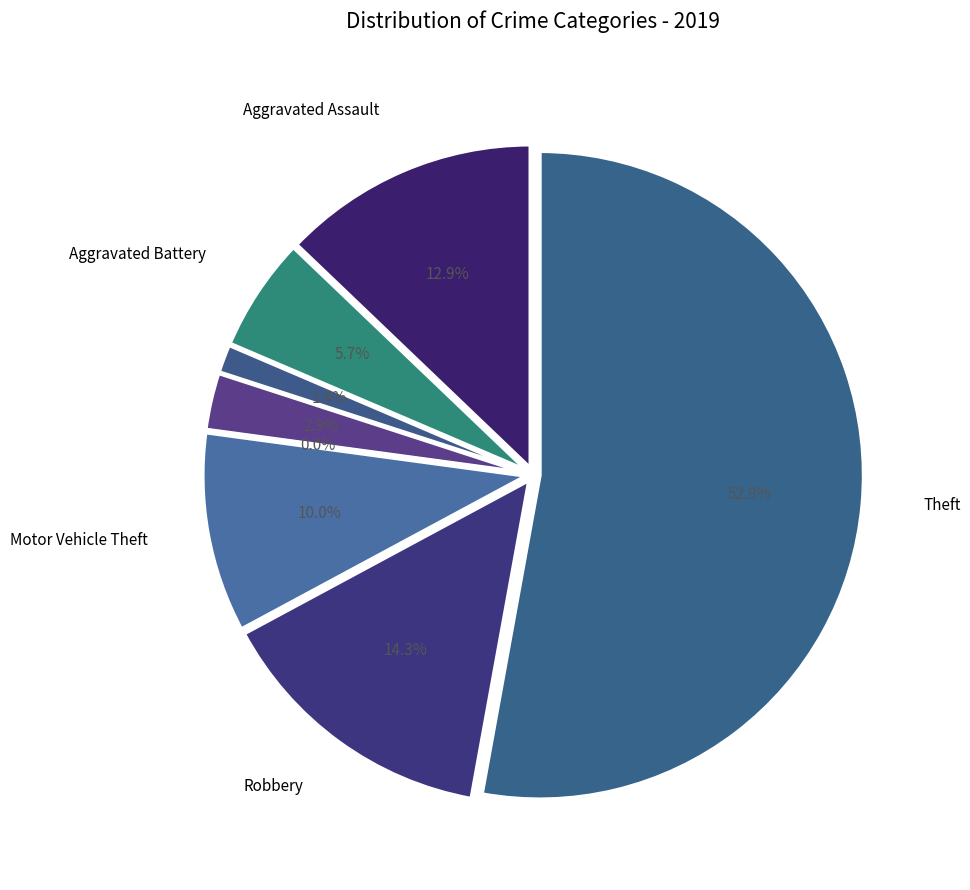

Which slice is the smallest?

Homicide